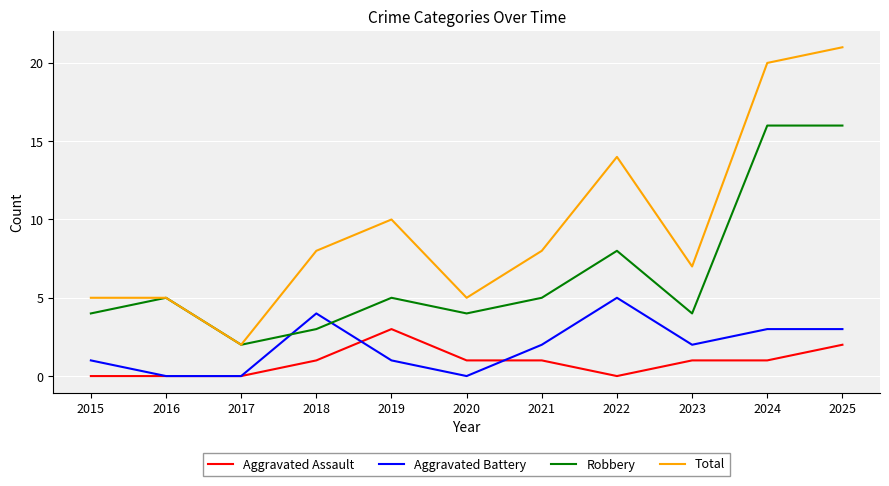

What is the total value across all series at 2023?

14